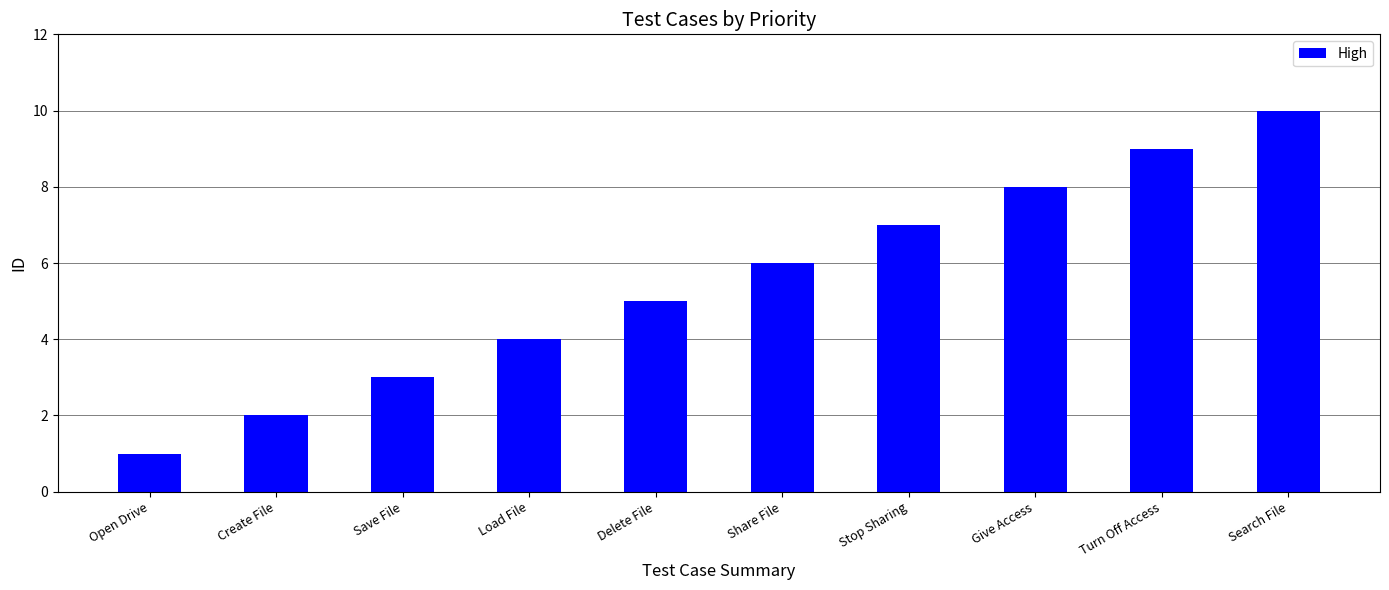

What is the difference between the values at Delete File and Open Drive?

4